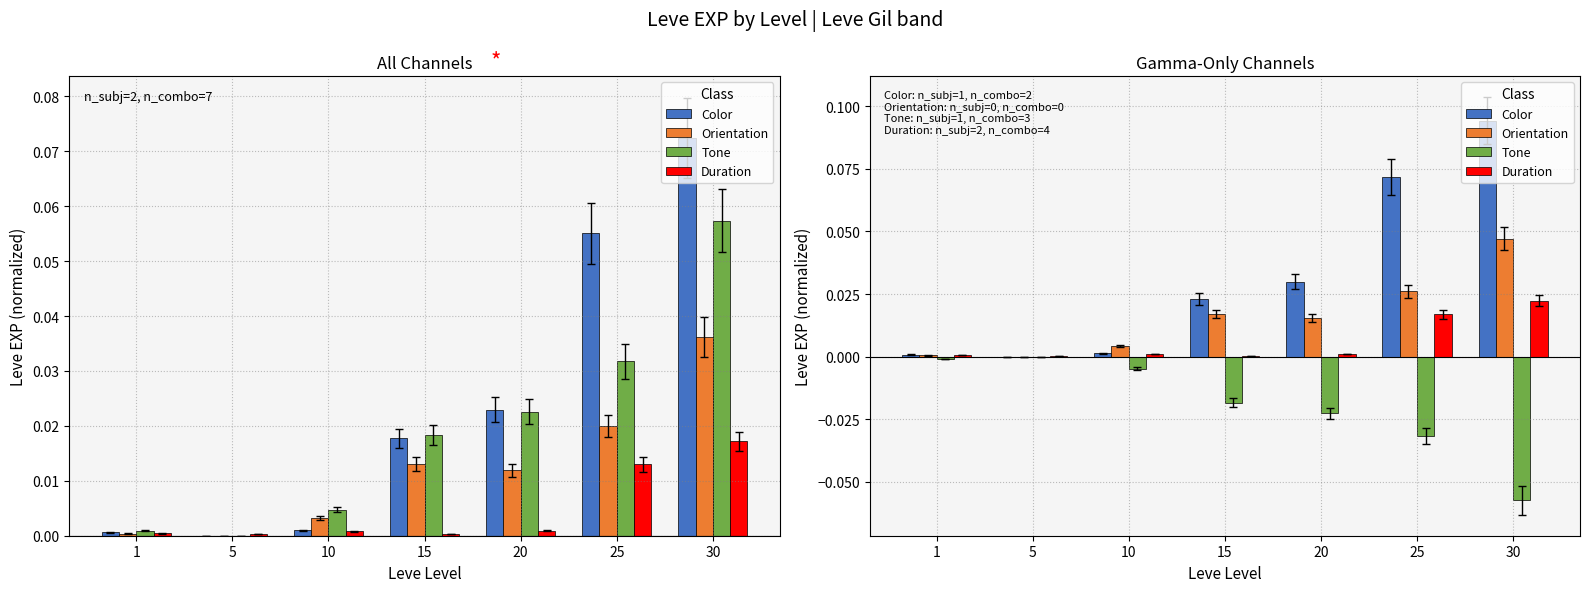

Count the number of data series in this chart.

4